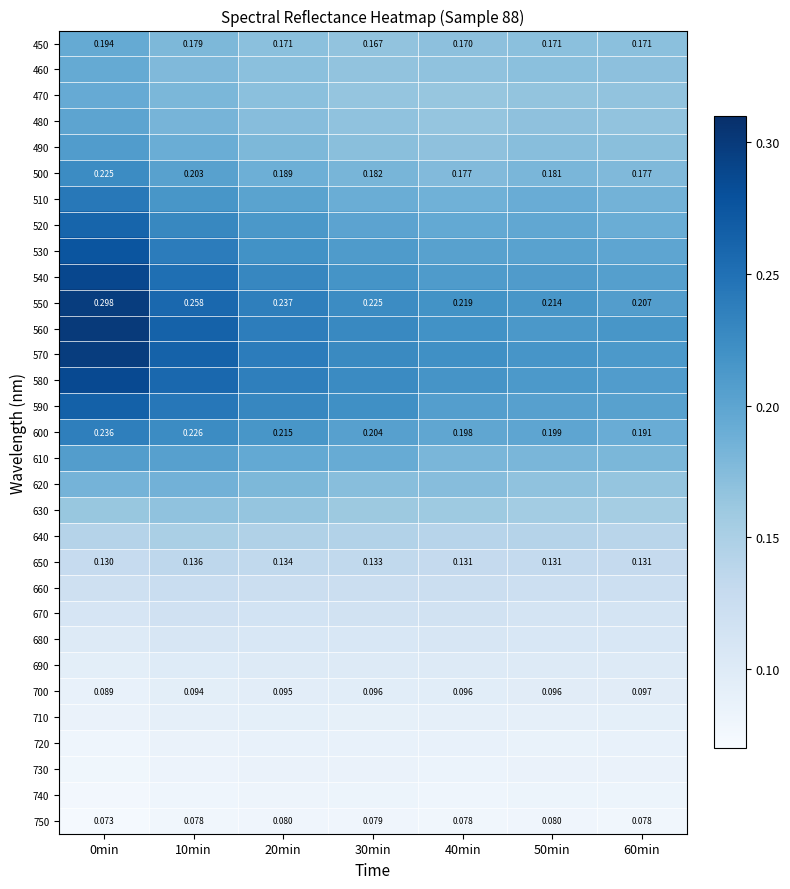

Which series changed the most between 10min and 50min?

560